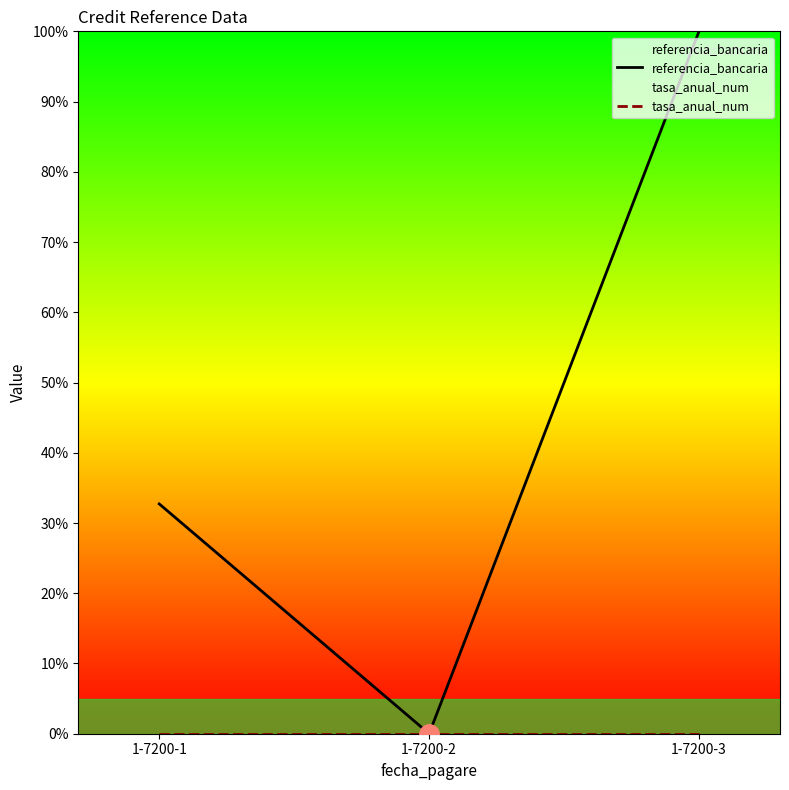

Which category has the lowest value across all series?

1-7200-2